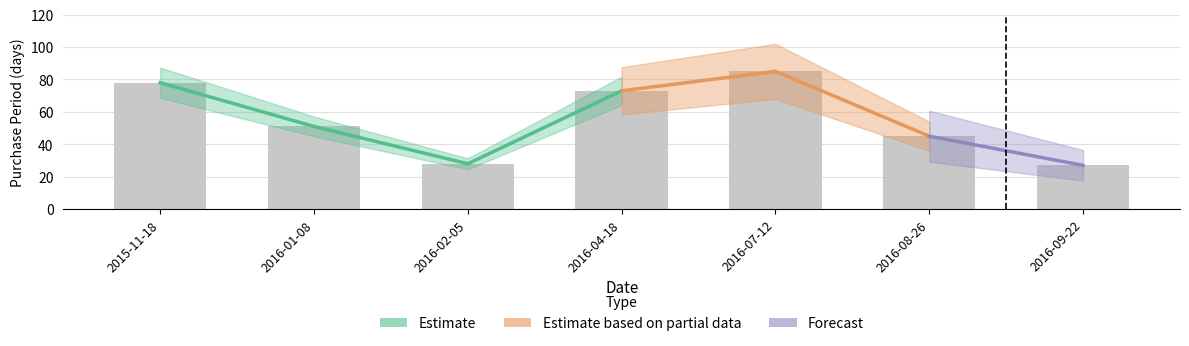

What is the maximum value shown in the chart?

85